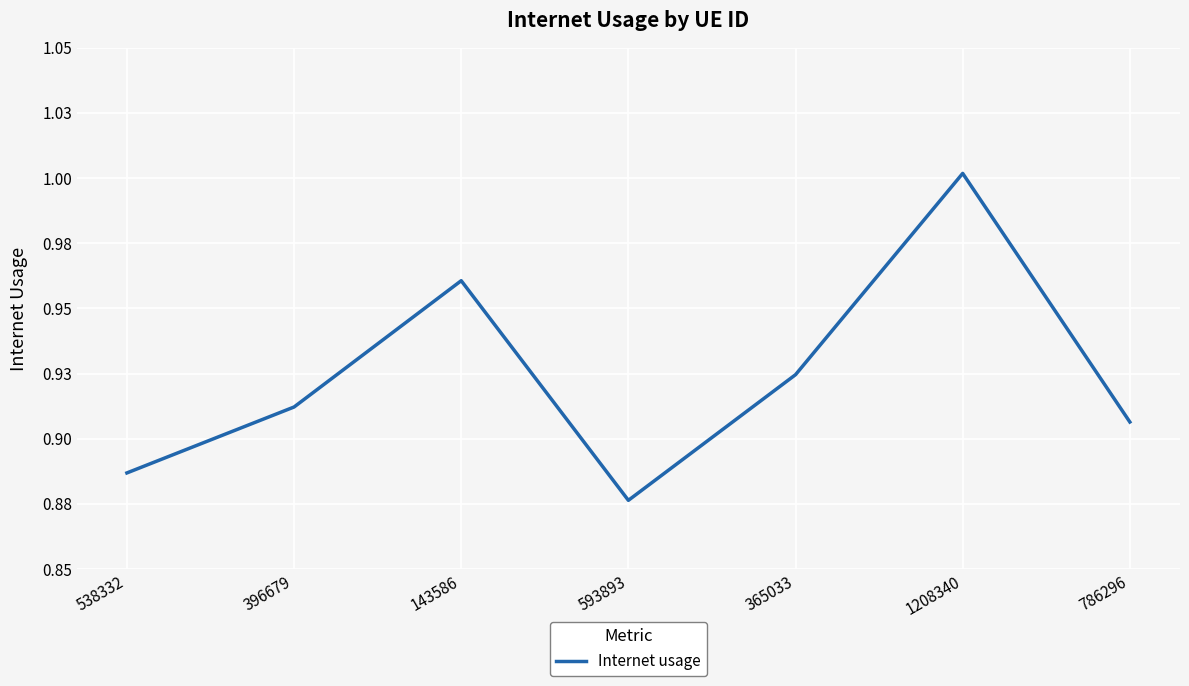

Where is the data nearest to the value 0?

593893